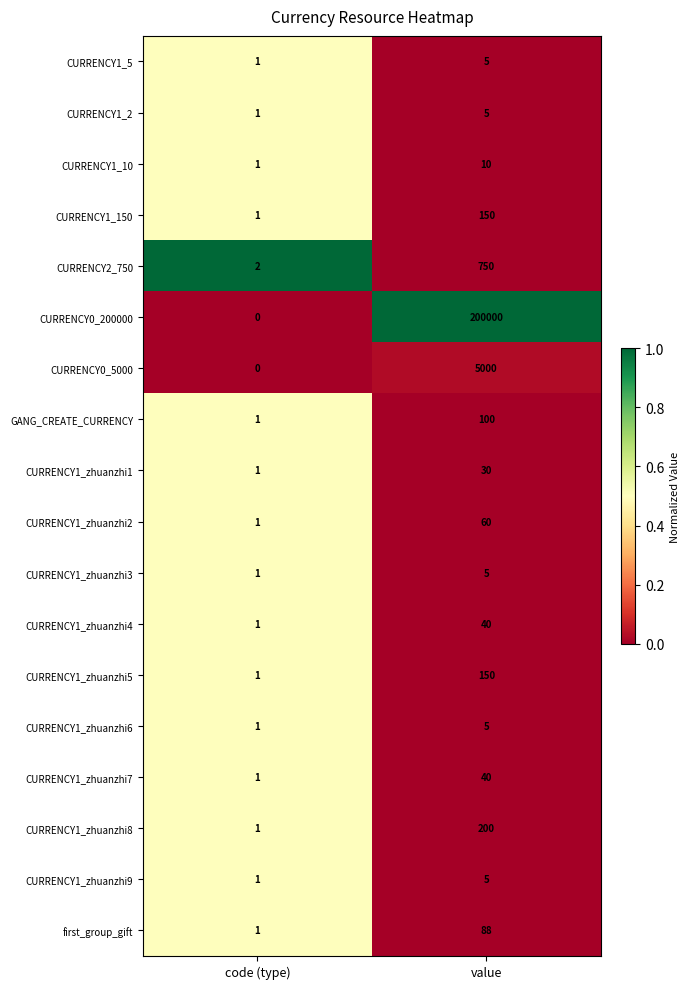

True or false: CURRENCY1_zhuanzhi7 has a value of 40 at value.

True